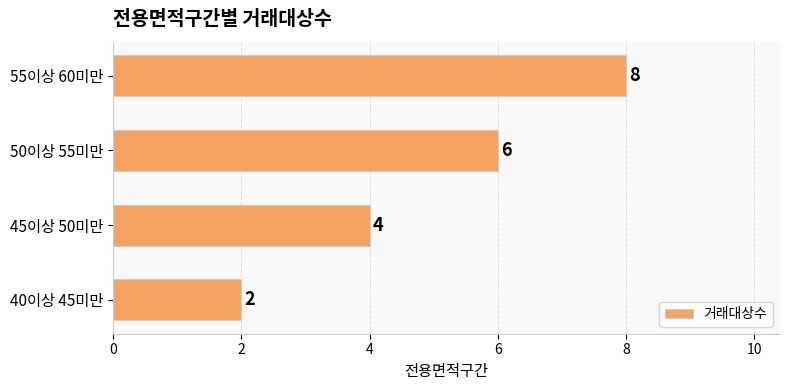

Does the chart contain stacked bars?

No